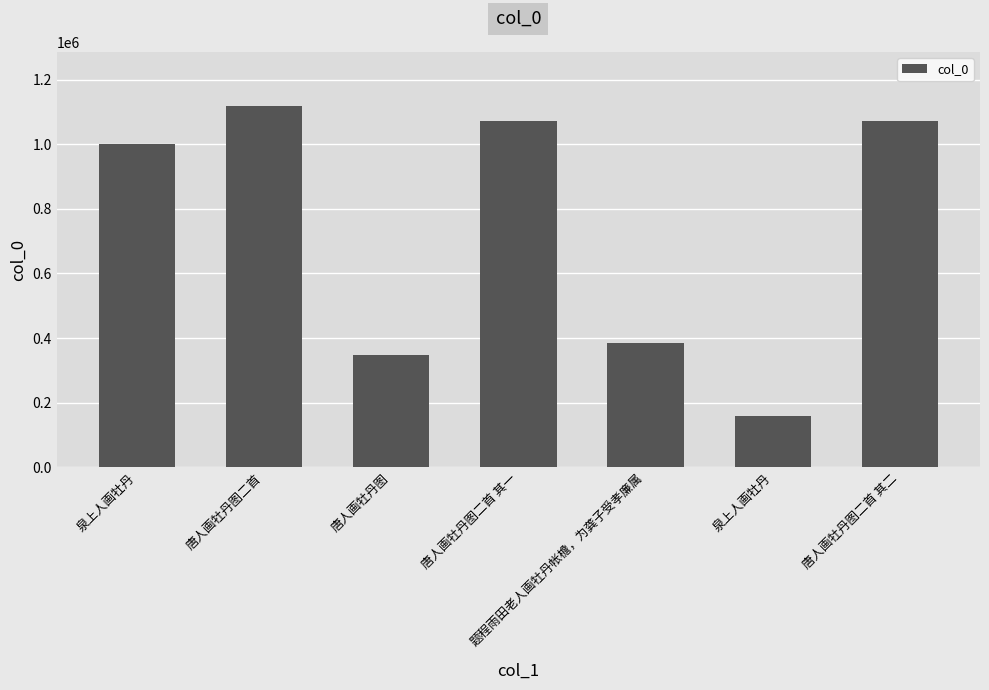

True or false: the data shows 348909 at 唐人画牡丹图.

True